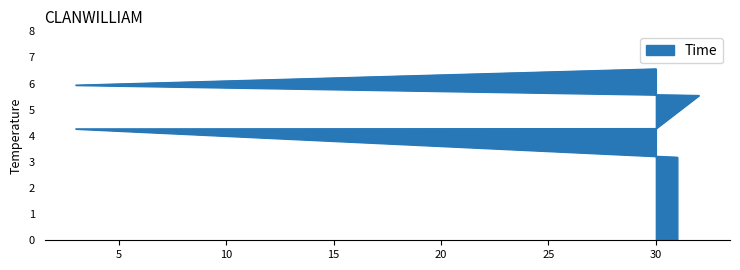

What is the smallest value displayed?

3.2